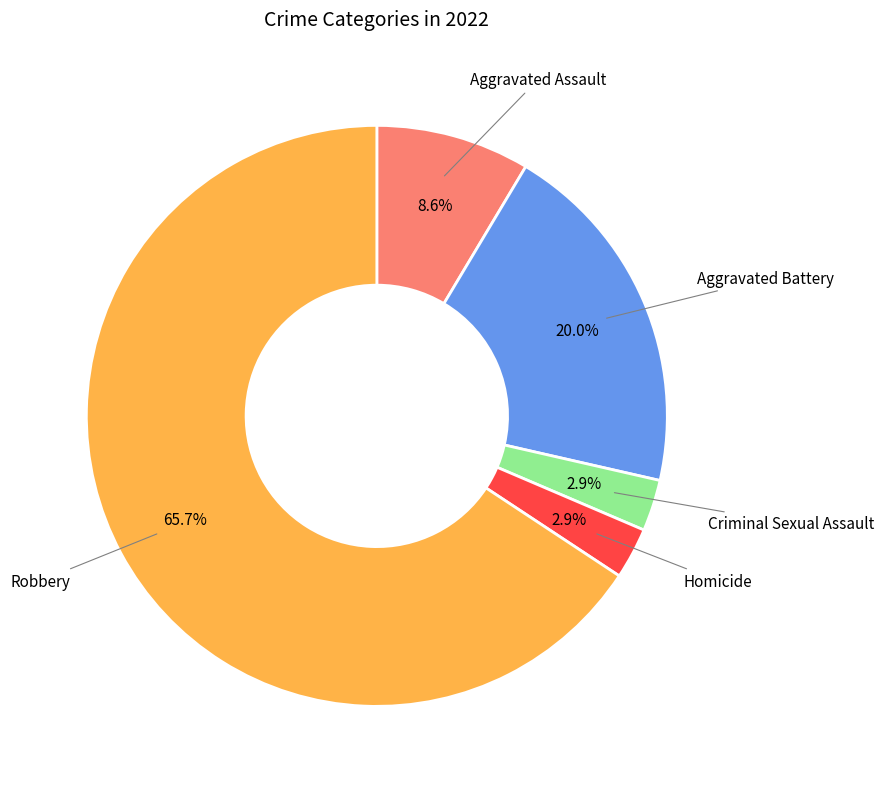

What is the ratio of the value at Criminal Sexual Assault to the value at Aggravated Assault?

0.3